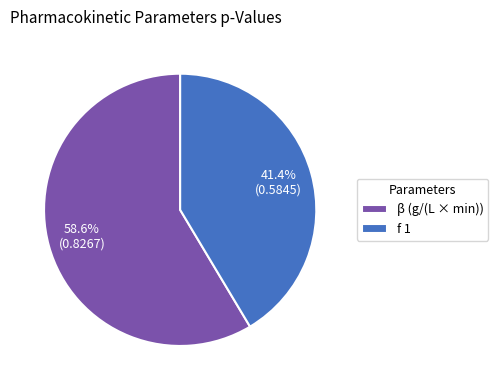

Rank the categories by value from lowest to highest.

f 1, β (g/(L × min))